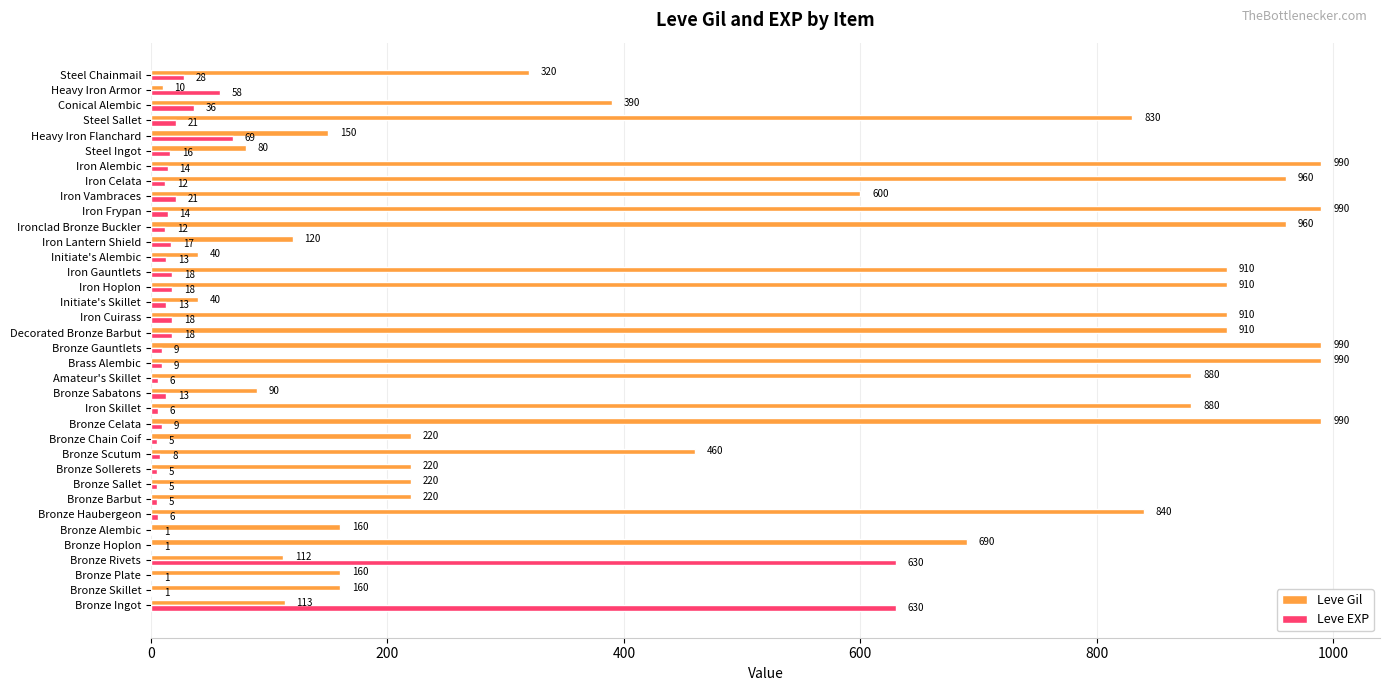

How many data points does each series have?

36